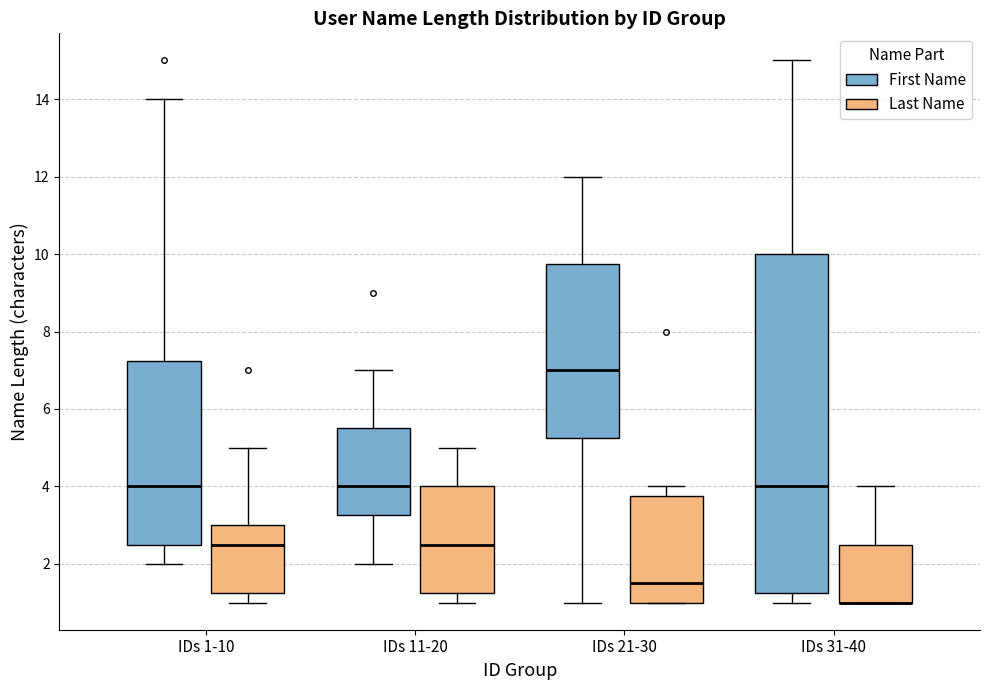

Reading left to right, read every box against the y-axis: the position of its median line, the range the box covers, and the ends of its whiskers. The values are not printed on the chart, so give them approximately, as read against the axis.

IDs 1-10 (First Name): median 4.0, box 2.6 to 7.2, whiskers 2.0 to 14.0
IDs 1-10 (Last Name): median 2.6, box 1.2 to 3.0, whiskers 1.0 to 5.0
IDs 11-20 (First Name): median 4.0, box 3.2 to 5.6, whiskers 2.0 to 7.0
IDs 11-20 (Last Name): median 2.6, box 1.2 to 4.0, whiskers 1.0 to 5.0
IDs 21-30 (First Name): median 7.0, box 5.2 to 9.8, whiskers 1.0 to 12.0
IDs 21-30 (Last Name): median 1.6, box 1.0 to 3.8, whiskers 1.0 to 4.0
IDs 31-40 (First Name): median 4.0, box 1.2 to 10.0, whiskers 1.0 to 15.0
IDs 31-40 (Last Name): median 1.0 (drawn on the box's lower edge), box 1.0 to 2.6, whiskers 1.0 to 4.0